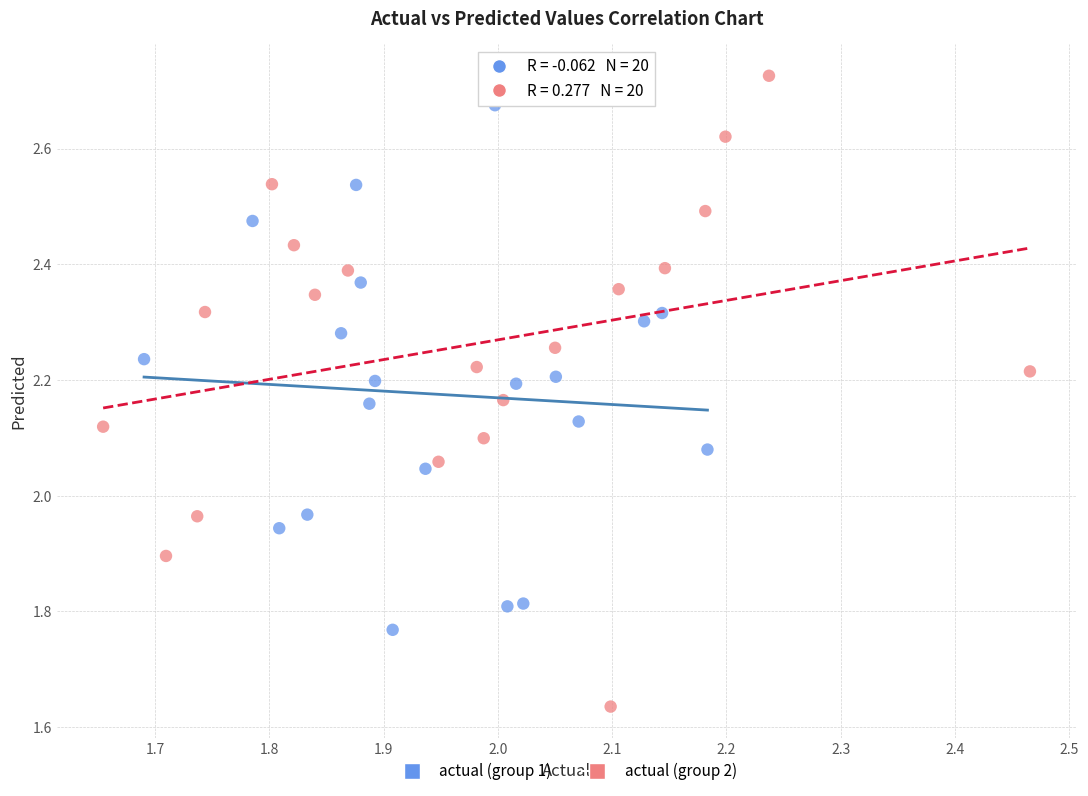

Which series has the largest Y range (max minus min)?

actual (group 2)